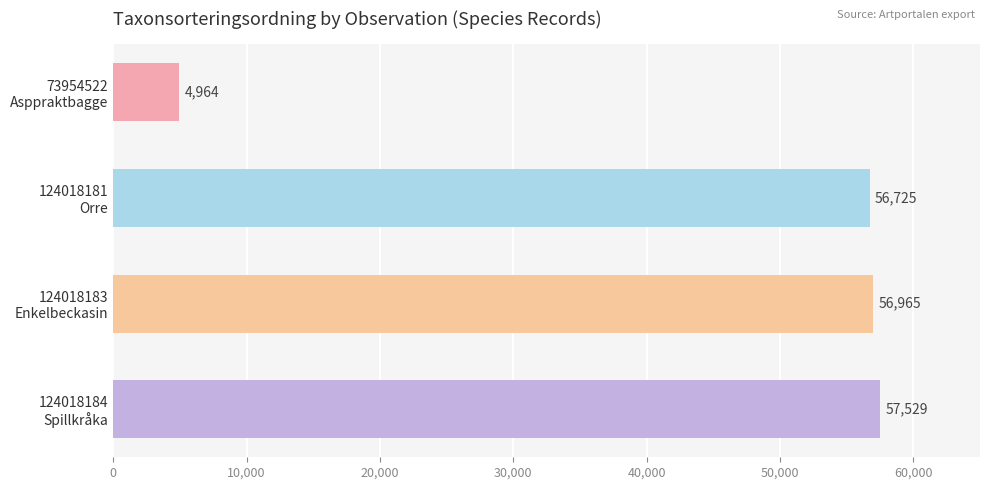

What is the difference between the maximum and minimum values?

52565